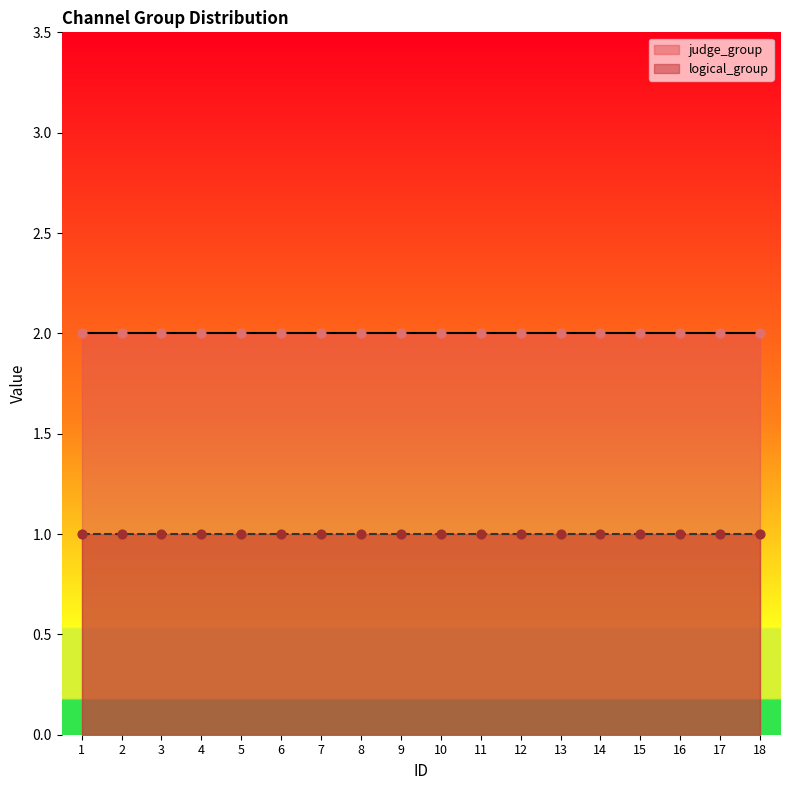

At which category is the sum across all series the highest?

1